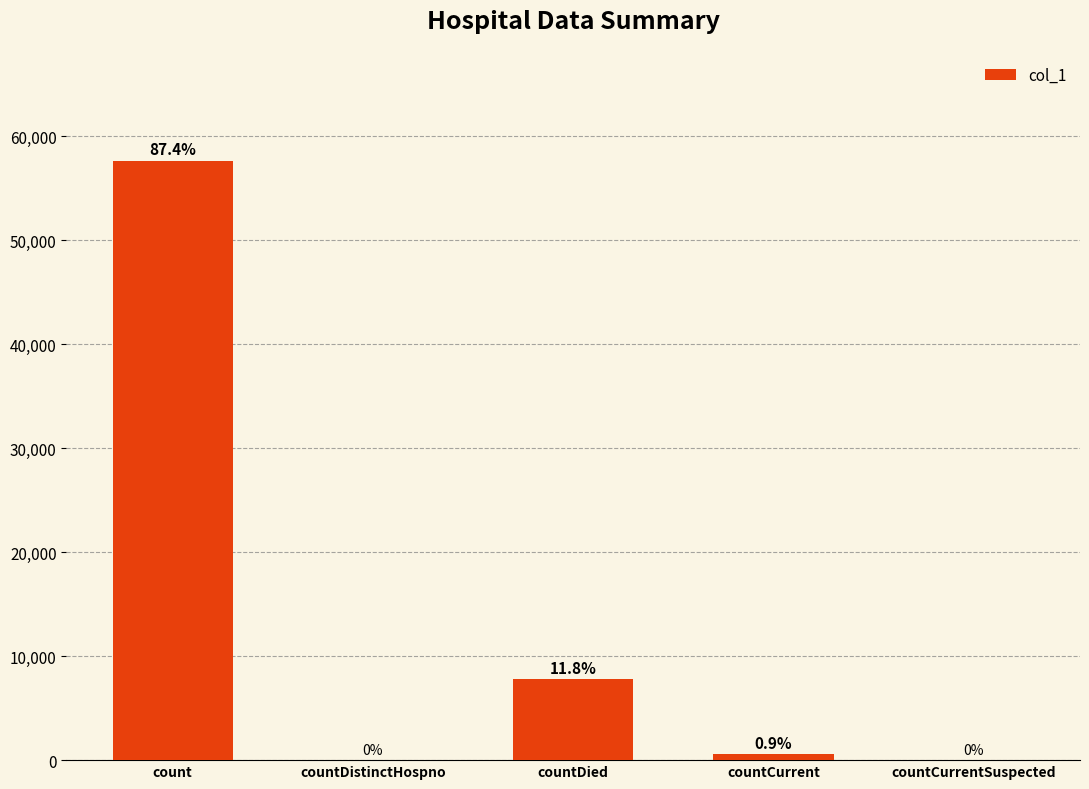

The value at count is 23994. True or false?

False